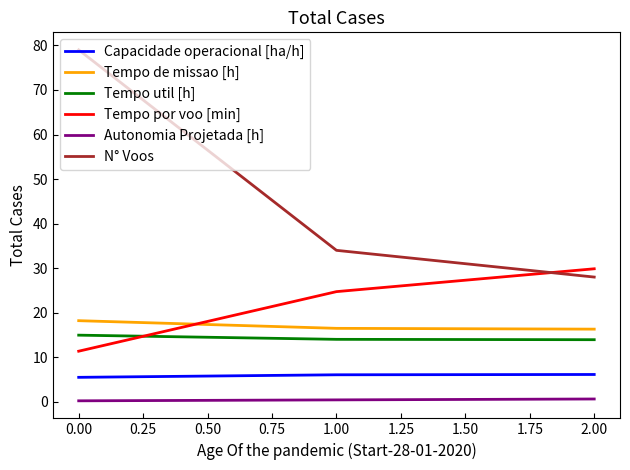

What is the greatest value displayed?

79.0